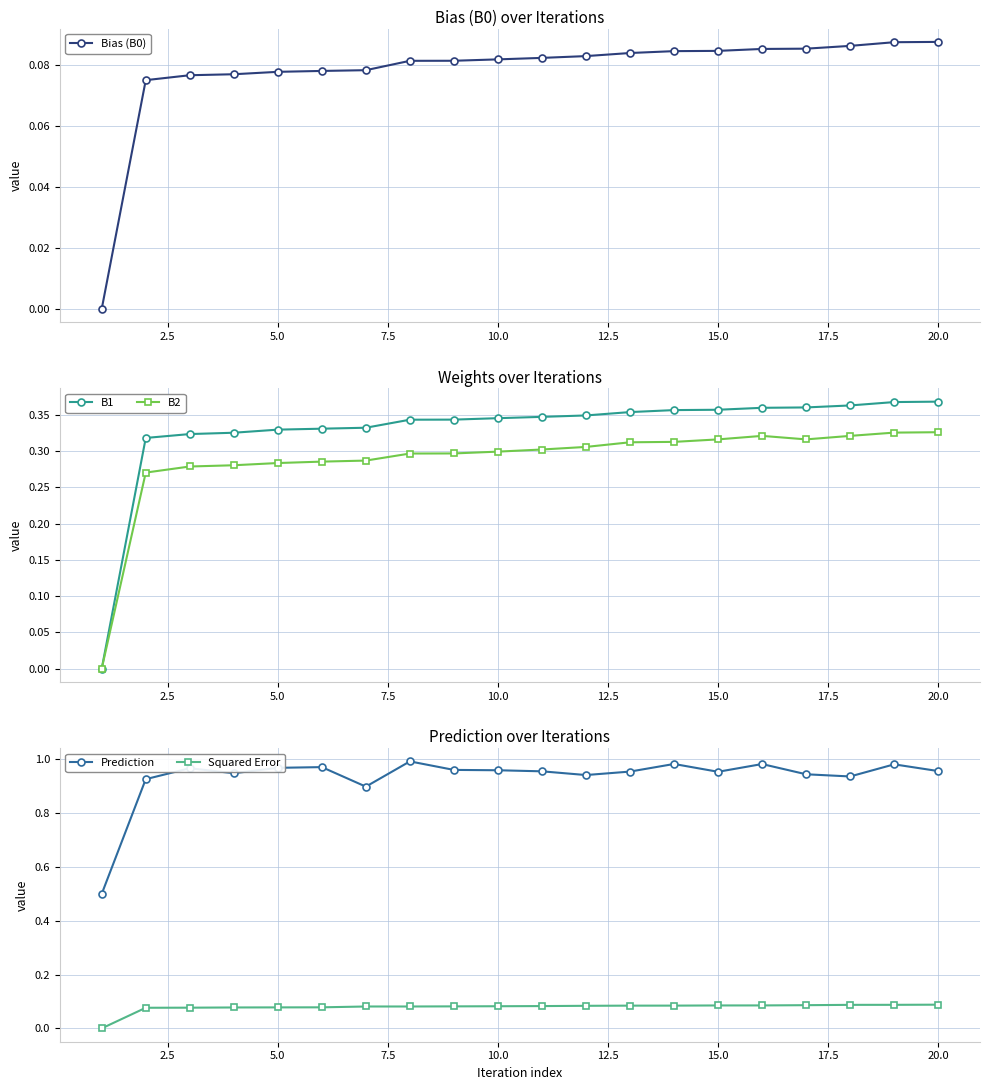

True or false: Prediction and Bias (B0) intersect in this chart.

False